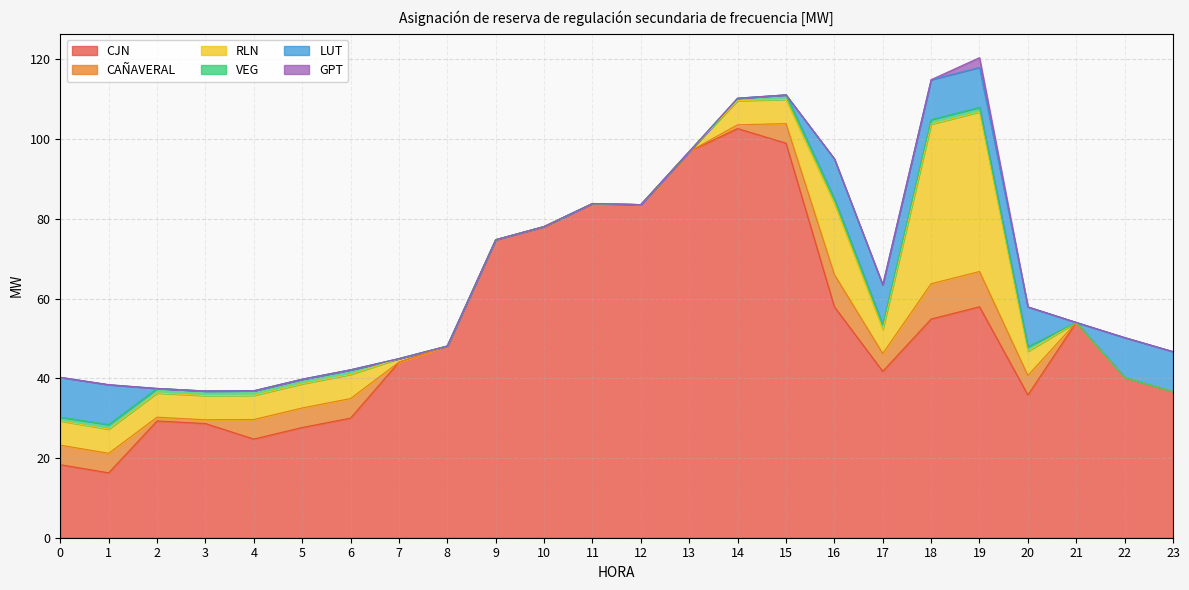

Which series changed the most between 11 and 14?

CJN